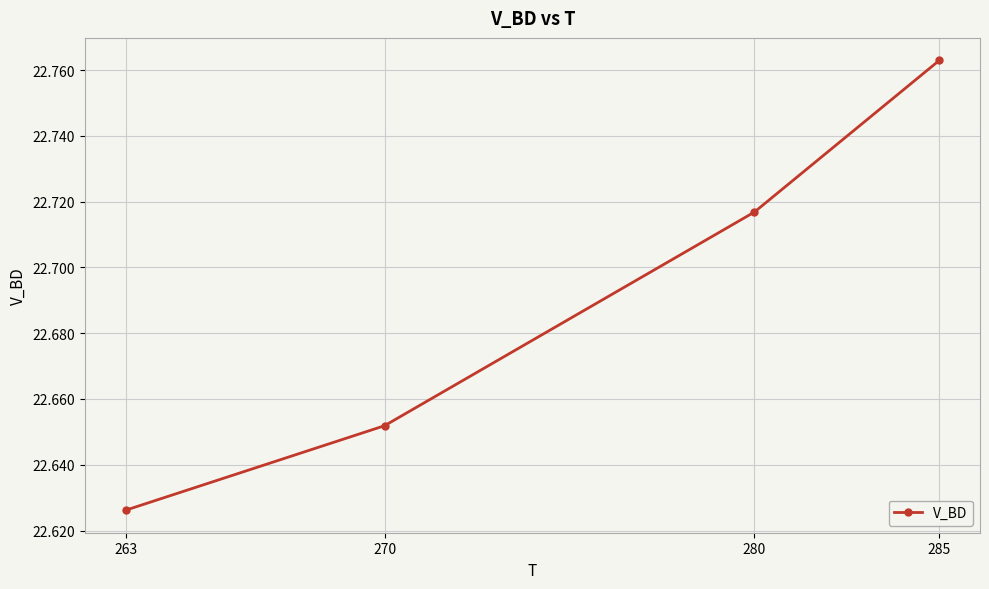

At which label is the value closest to 22?

263